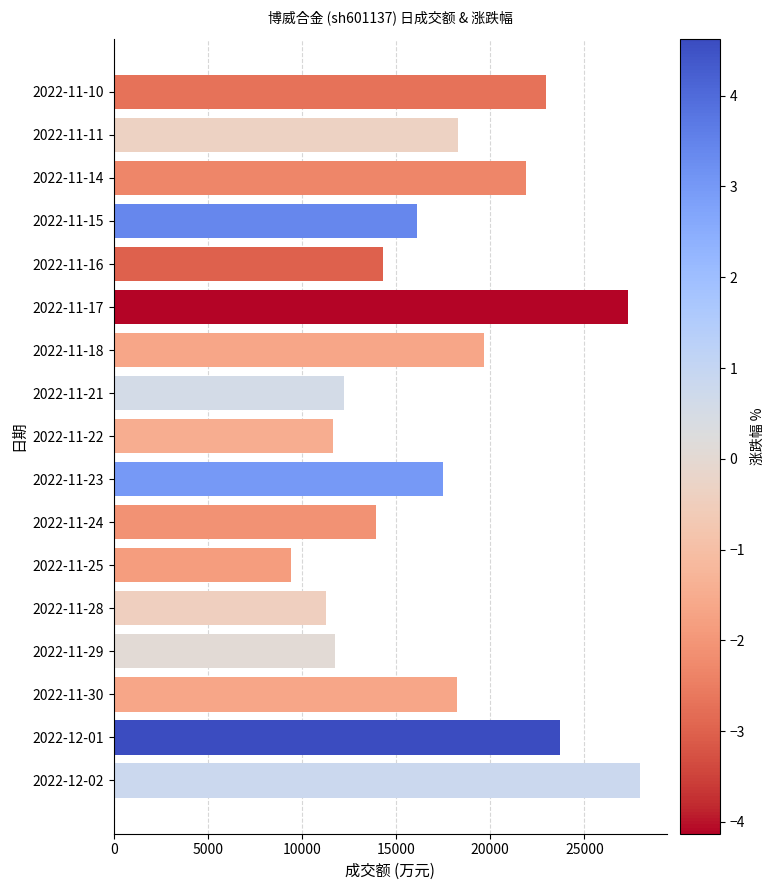

How many data points are less than 17492?

8